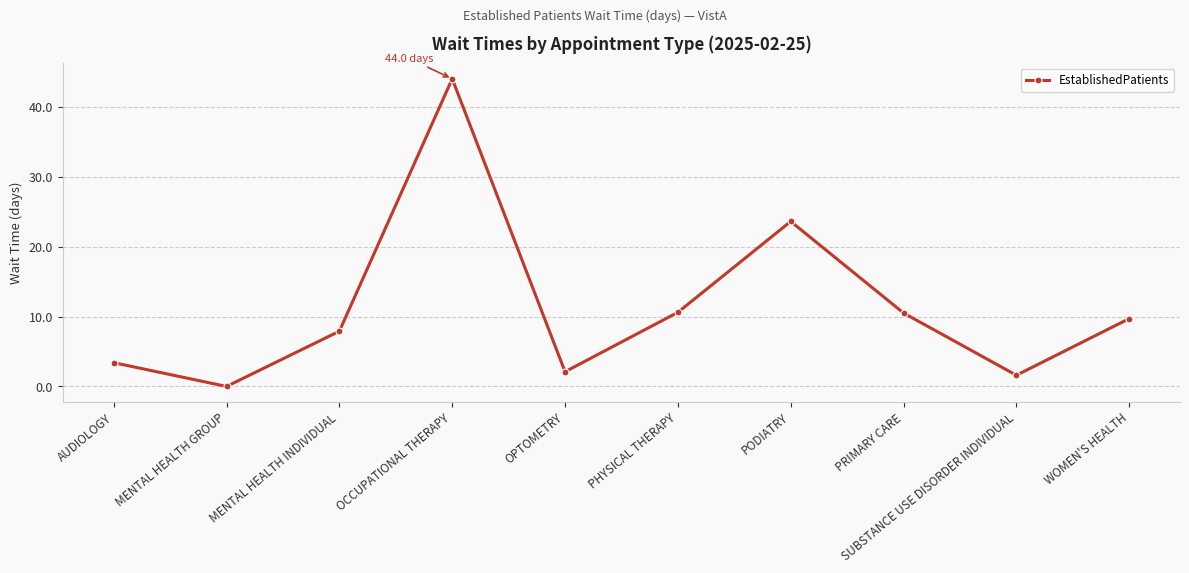

What is the average value?

11.3